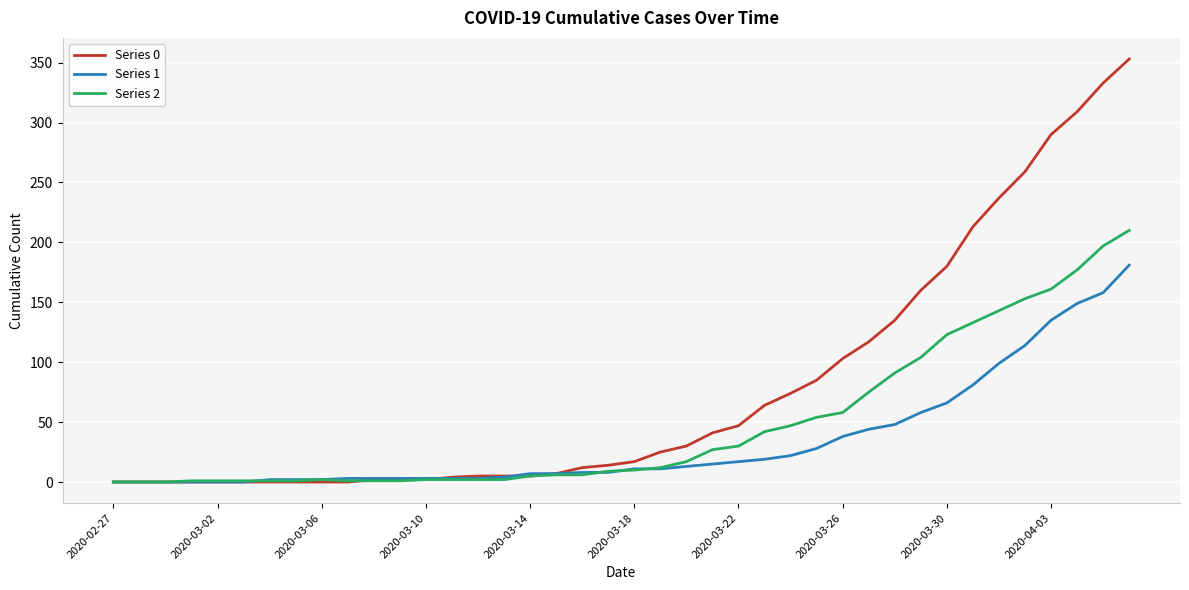

Which series has the widest spread of values?

Series 0